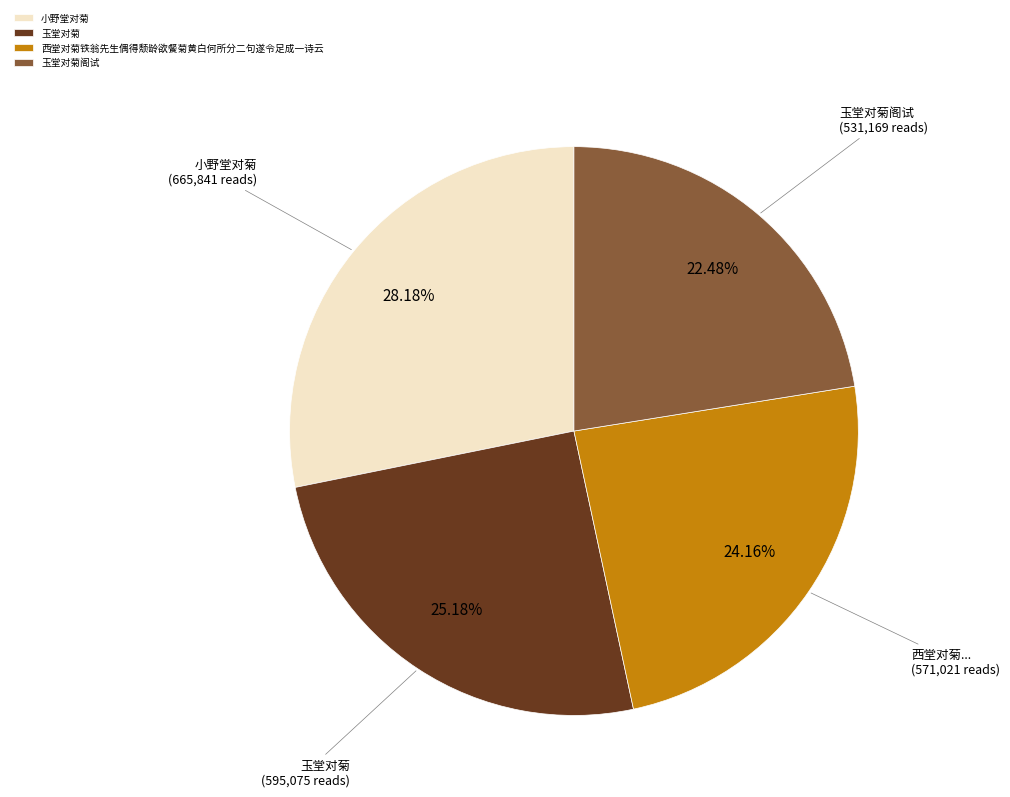

How many segments does this pie chart have?

4